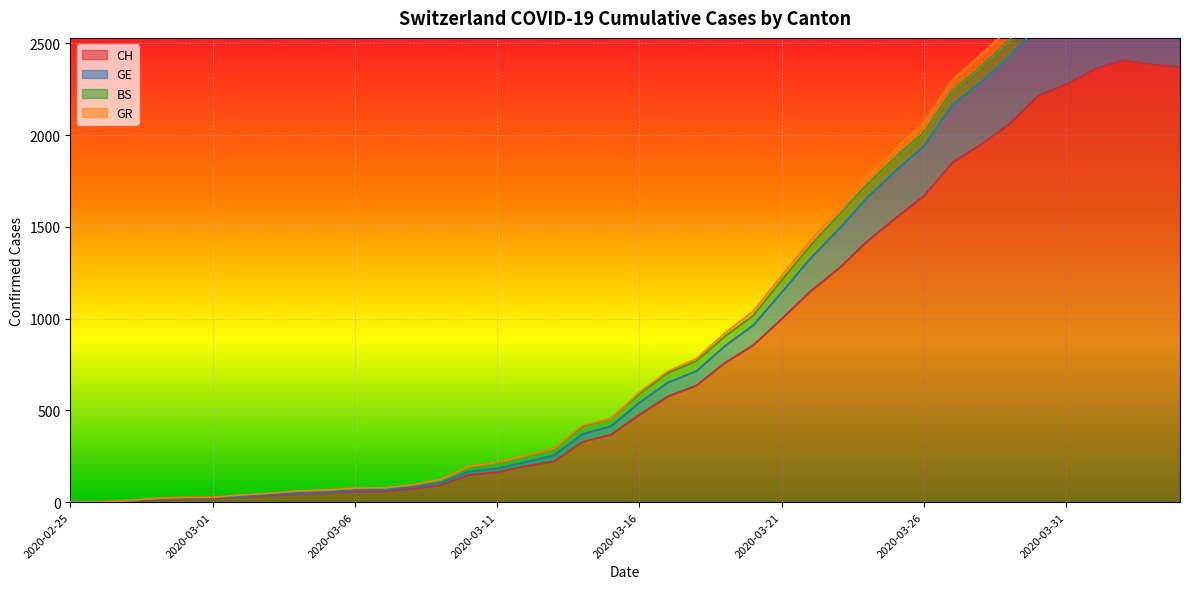

What is the highest value of the CH series?

2409